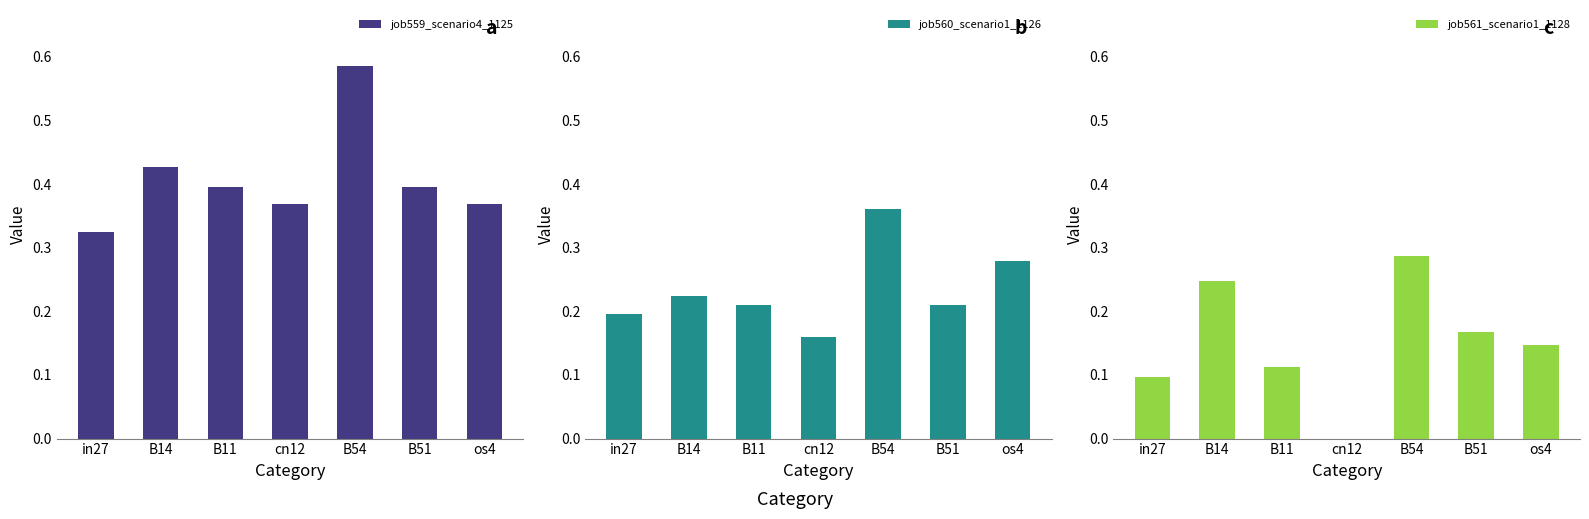

What is the total value across all series at B14?

0.9